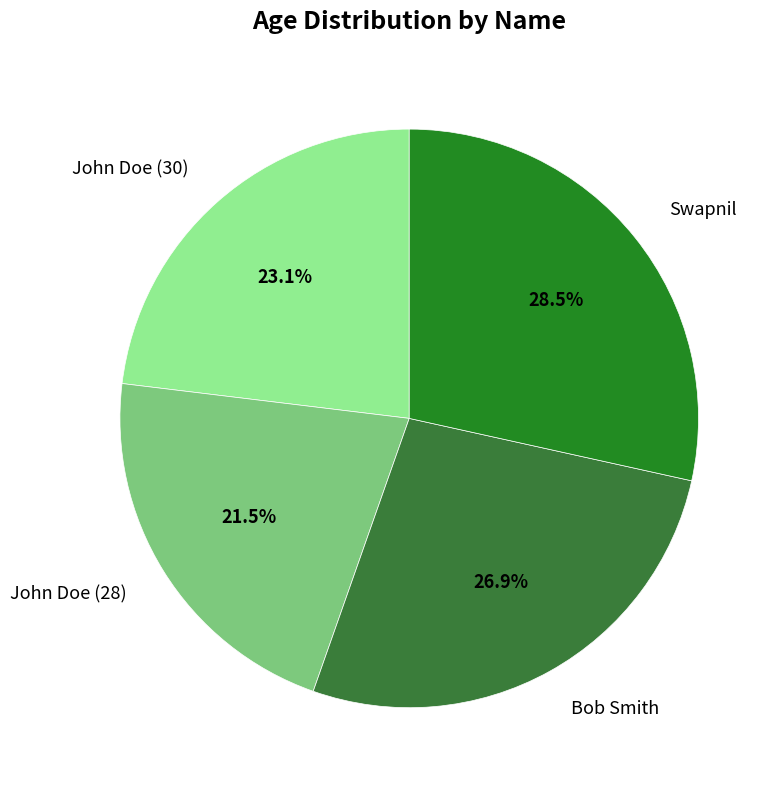

Rank the categories by value from highest to lowest.

Swapnil, Bob Smith, John Doe (30), John Doe (28)